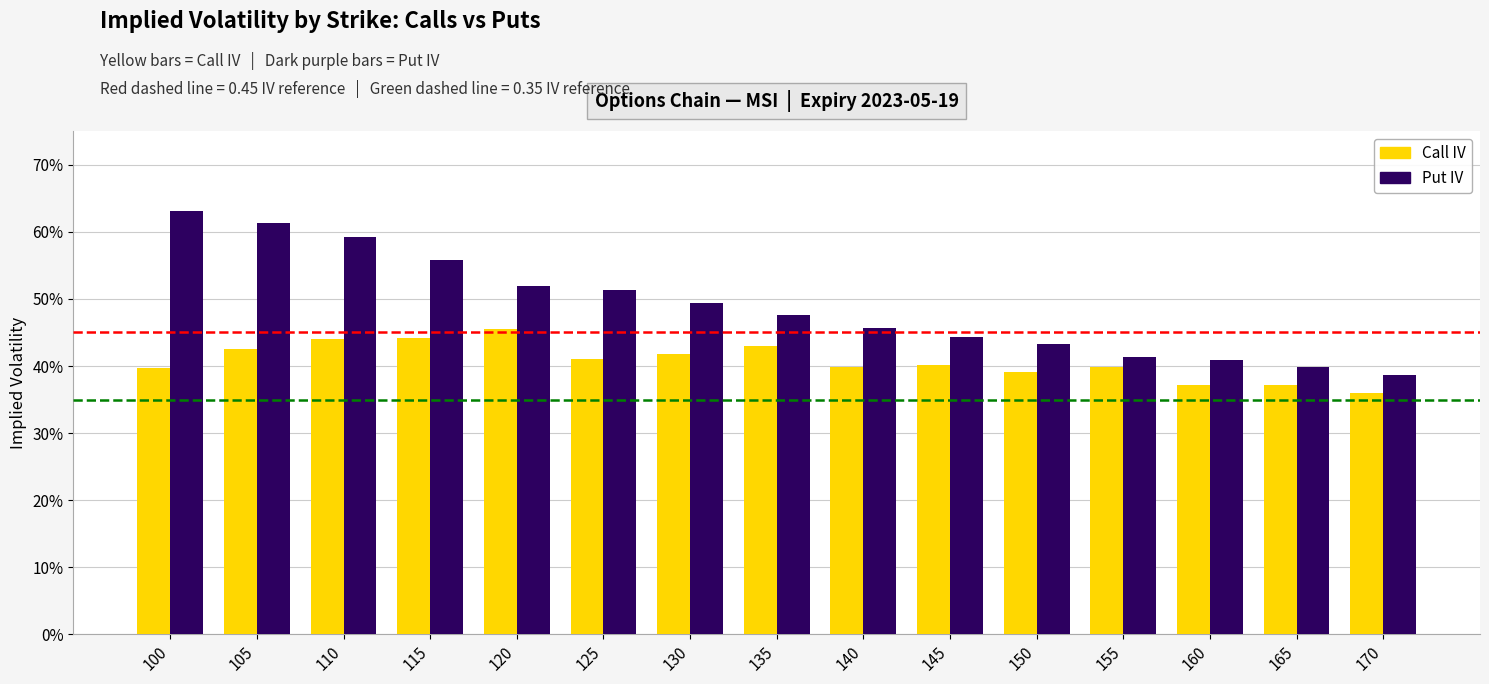

Does the chart contain any negative values?

No